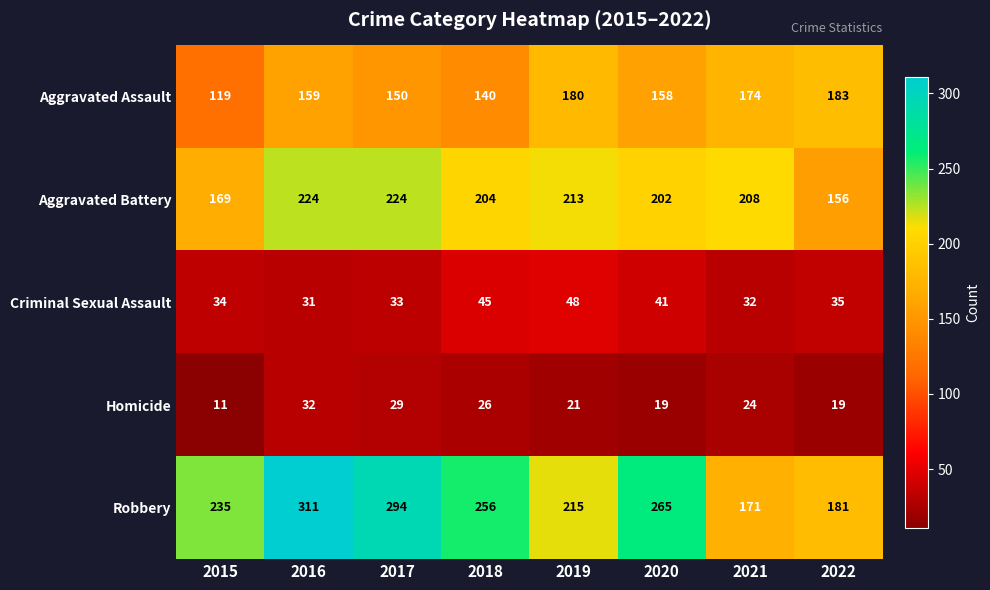

Between 2016 and 2018, which series saw the biggest shift?

Robbery